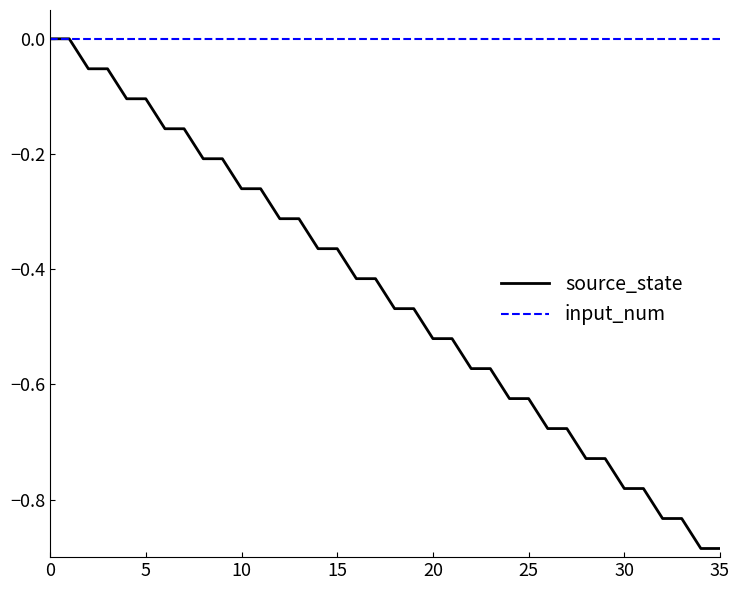

Rank the series by their average value, from highest to lowest.

input_num, source_state